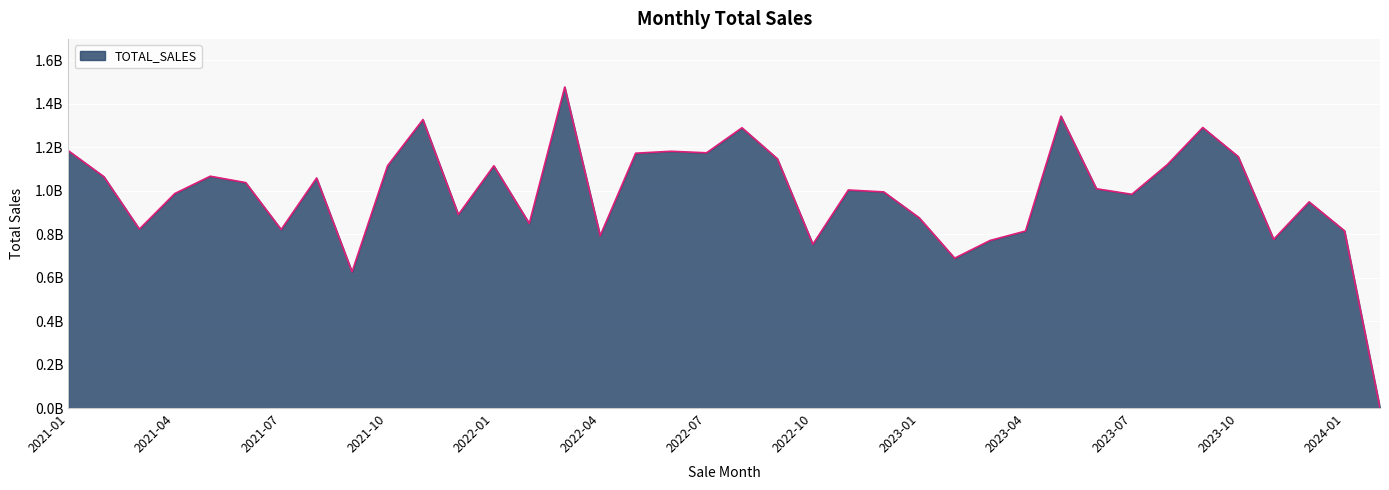

Where is the data nearest to the value 738906435?

2022-10